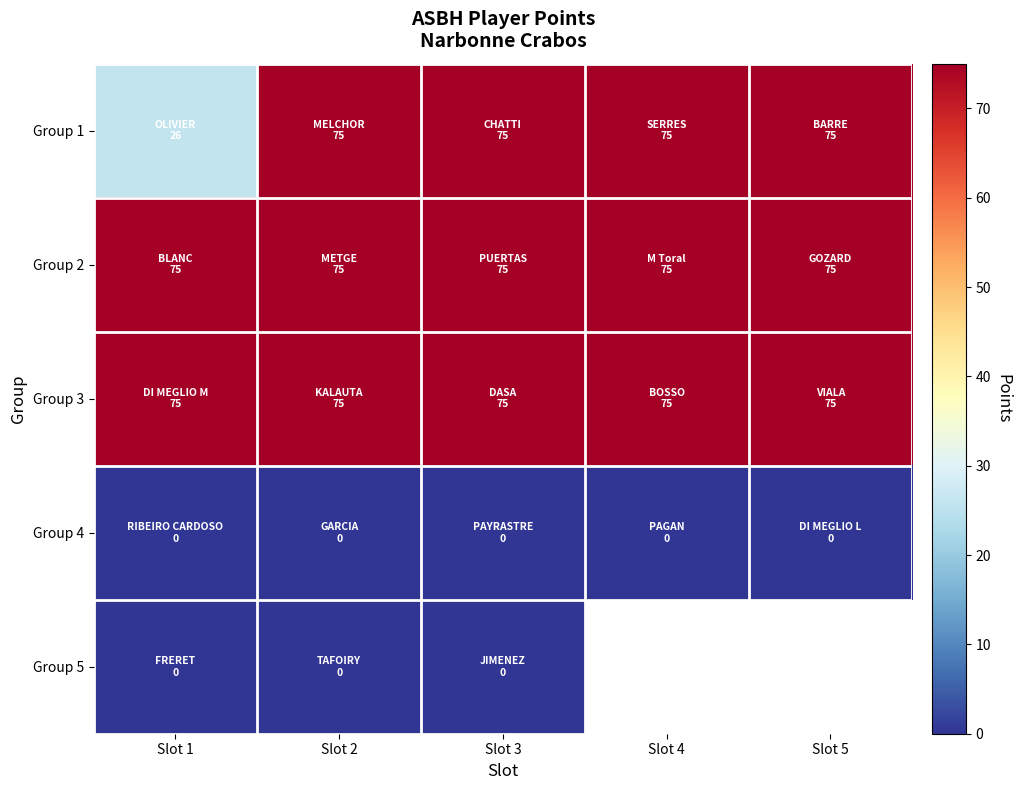

At Slot 4, list the series in order from smallest to largest.

Group 4, Group 5, Group 1, Group 2, Group 3